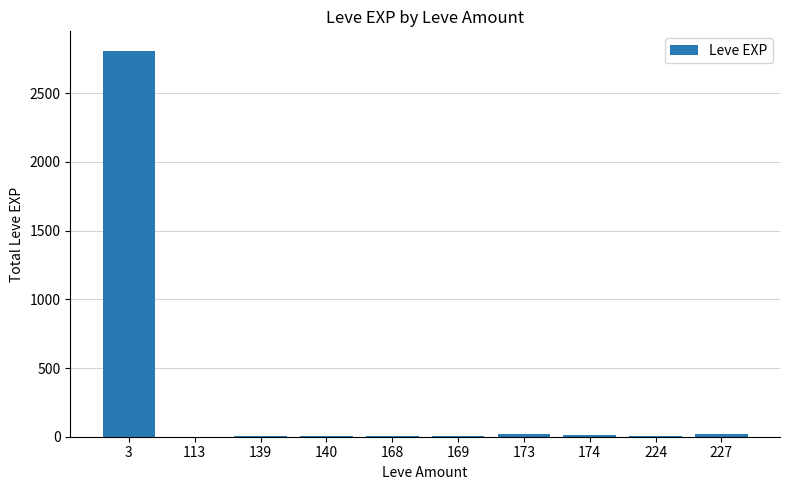

What is the sum of all values?

2881